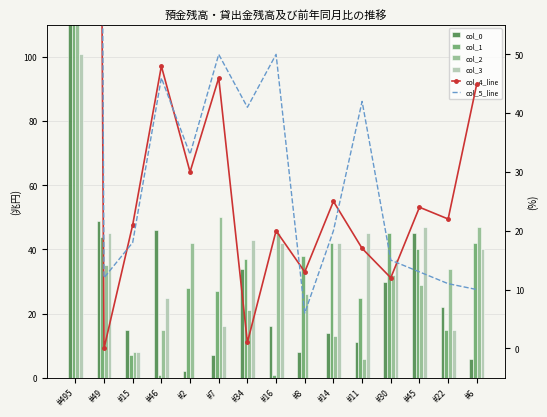

What is the total value across all series at #16?

174